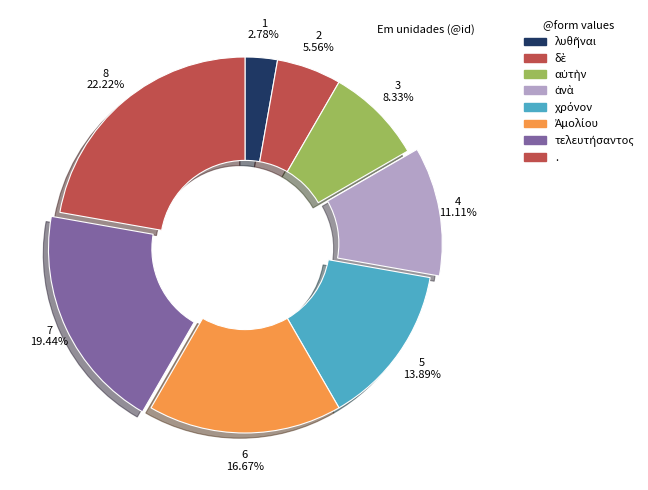

Do τελευτήσαντος and Ἀμολίου together represent more than half of the pie?

No